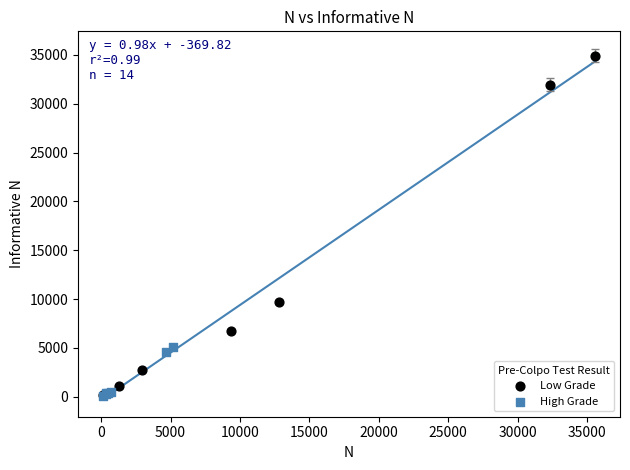

Which series has the widest spread of Y values?

Low Grade